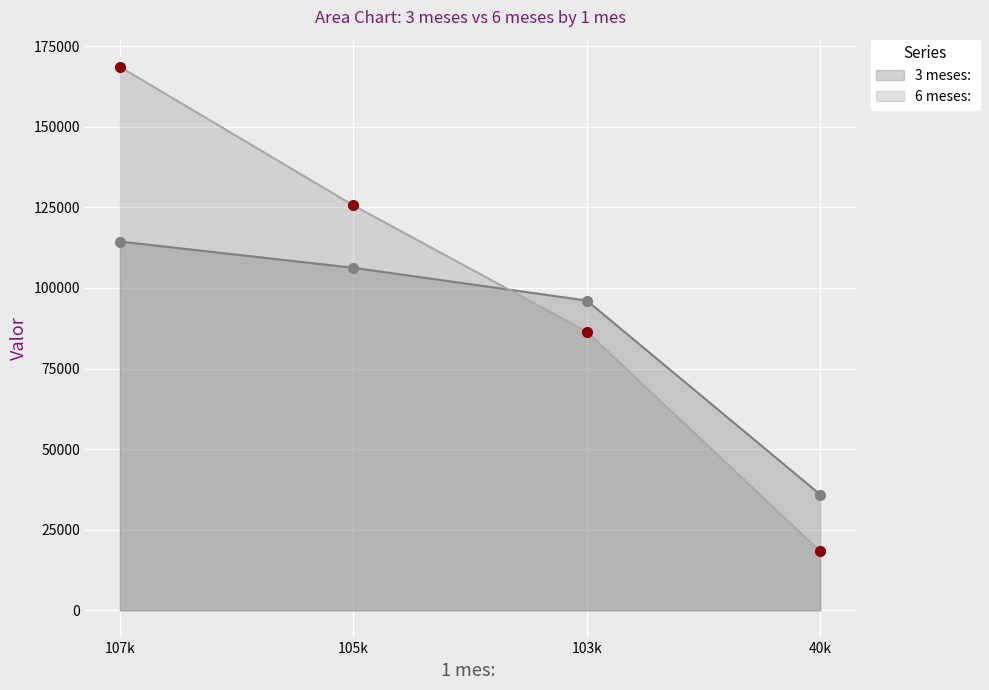

At which label is 6 meses:  closest to 93405?

103k